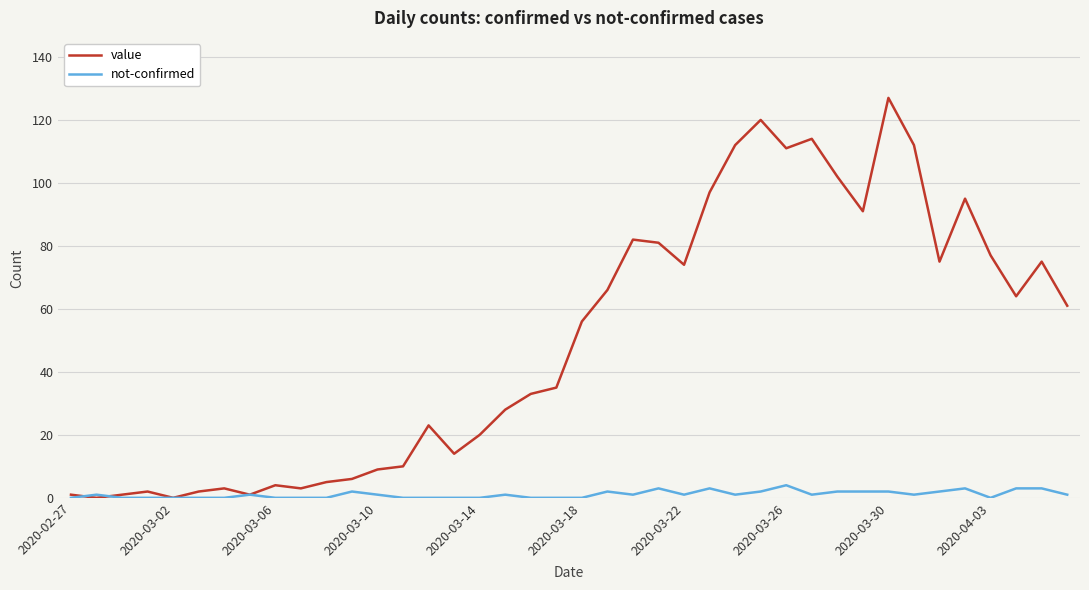

What is the highest value of the not-confirmed series?

4